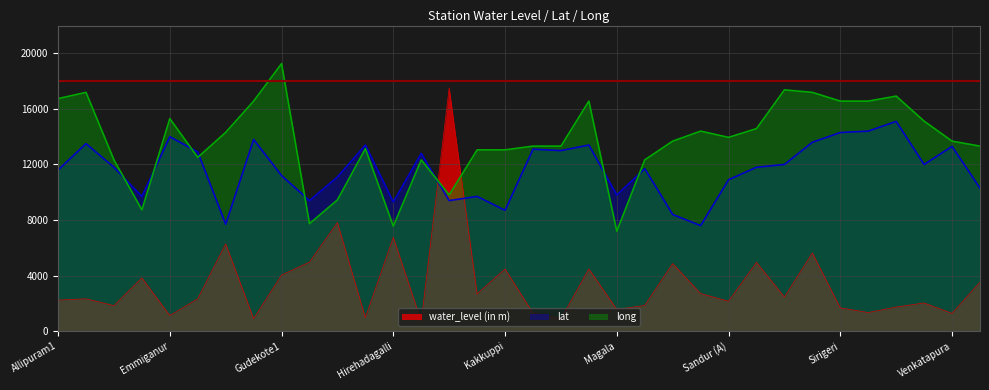

Which series has the largest total across all categories?

long